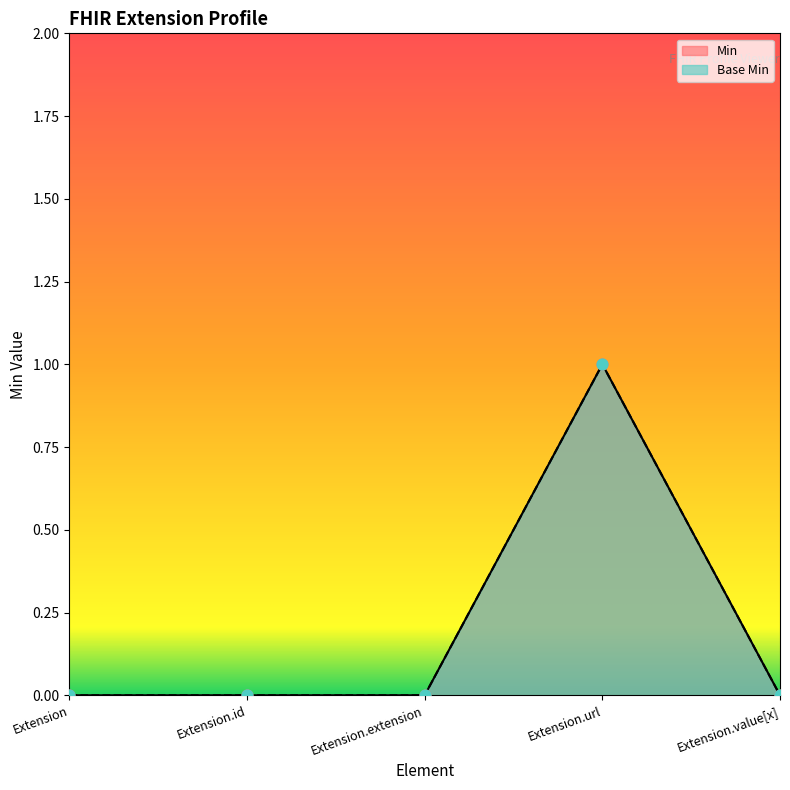

Which series reaches the maximum Y coordinate?

Min